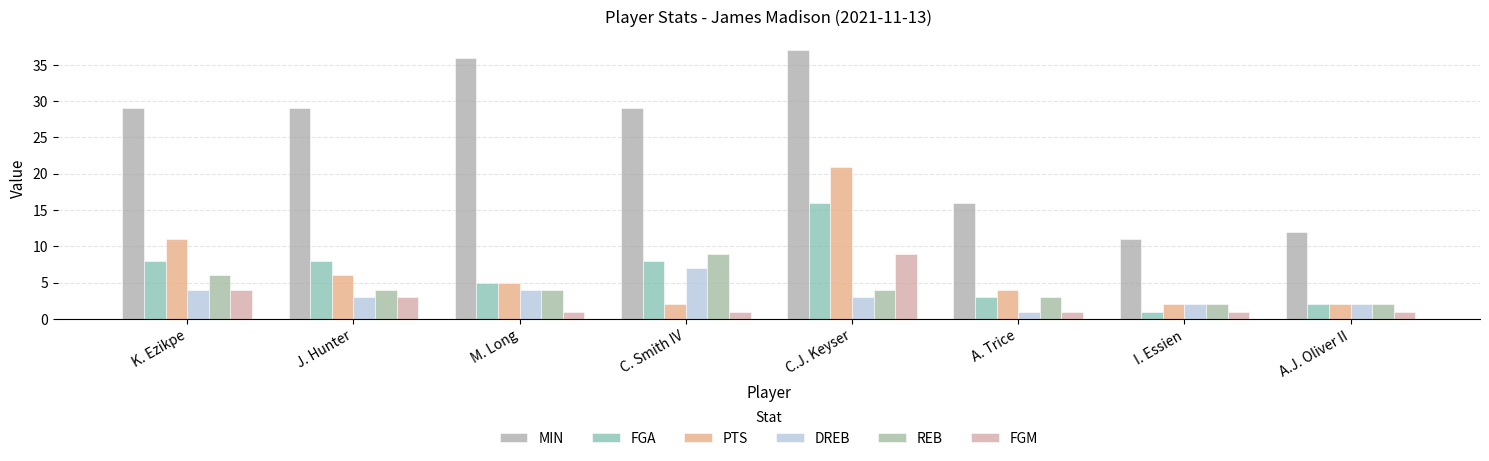

Count the number of categories in the chart.

8